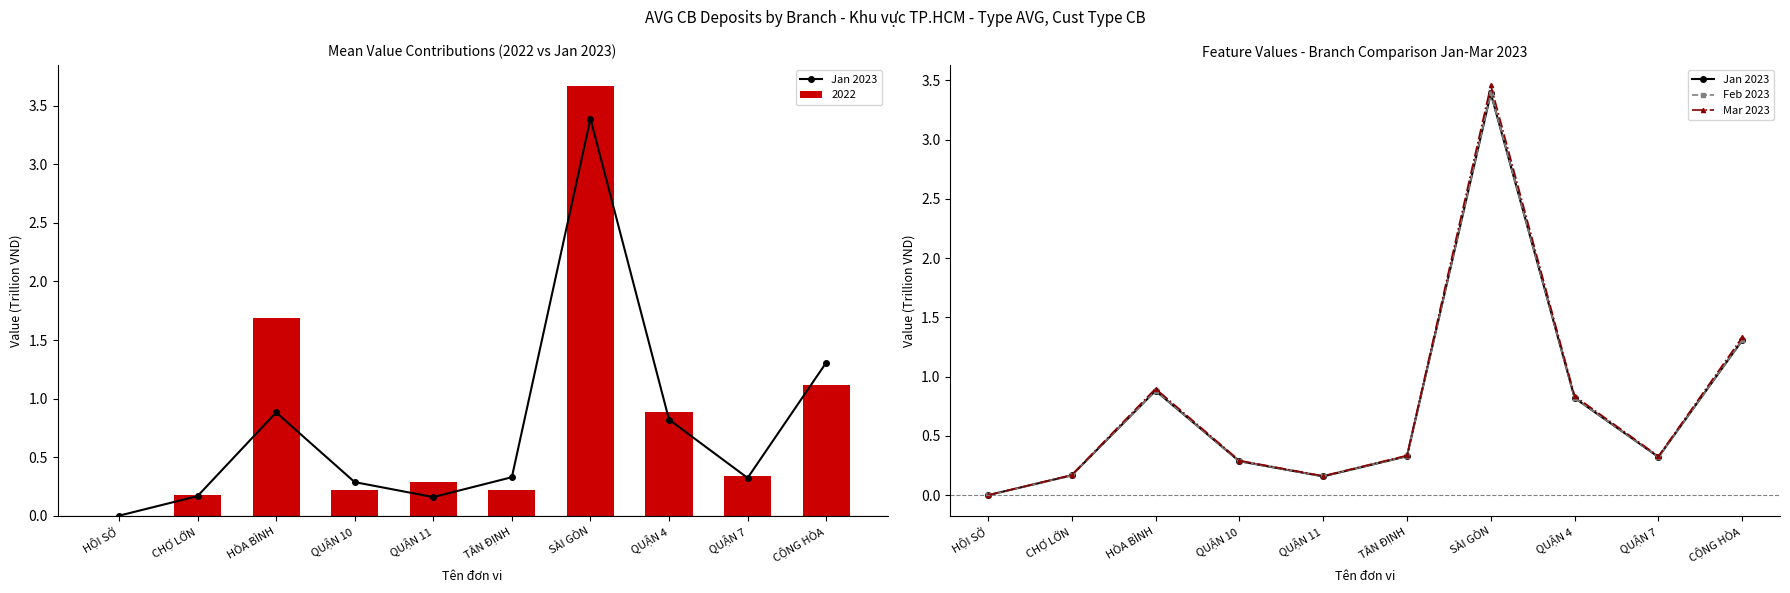

What is the average value of the Mar 2023 series?

0.8